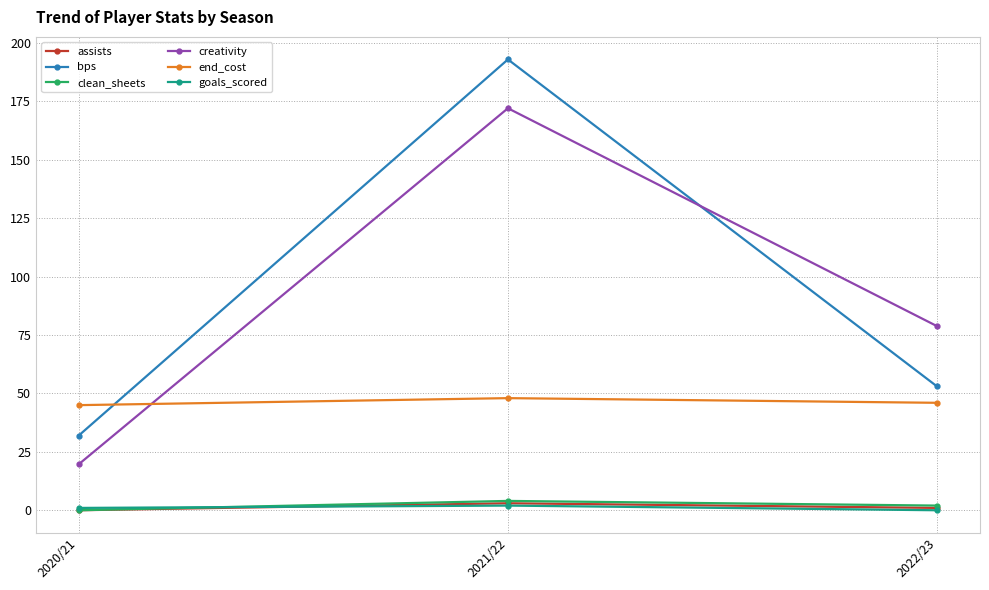

What is the difference between the goals_scored values at 2020/21 and 2022/23?

1.0